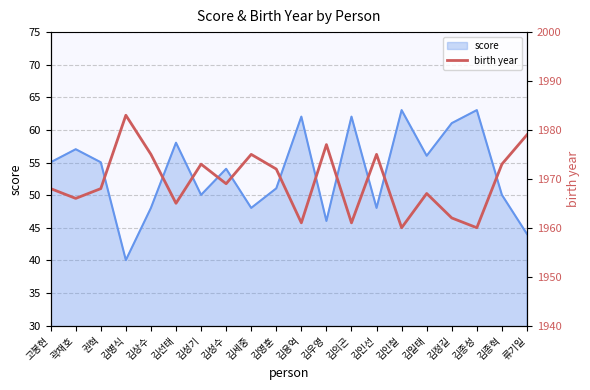

The value of score at 류기일 is 44.0. True or false?

True